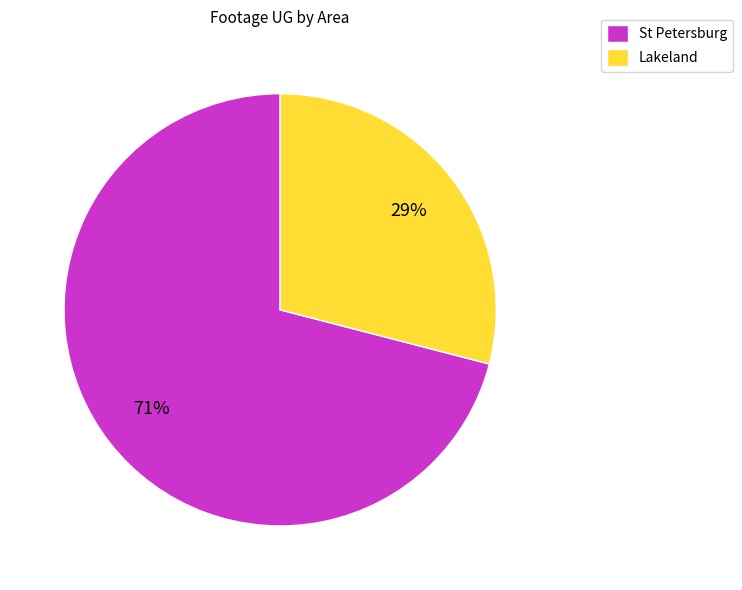

How many slices are in this pie chart?

2